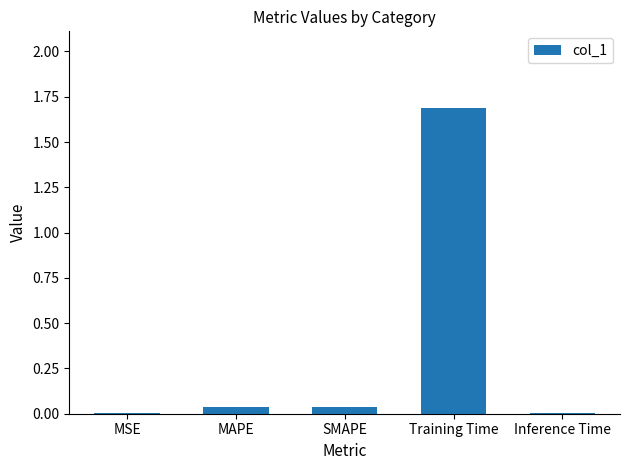

Are the bars horizontal?

No